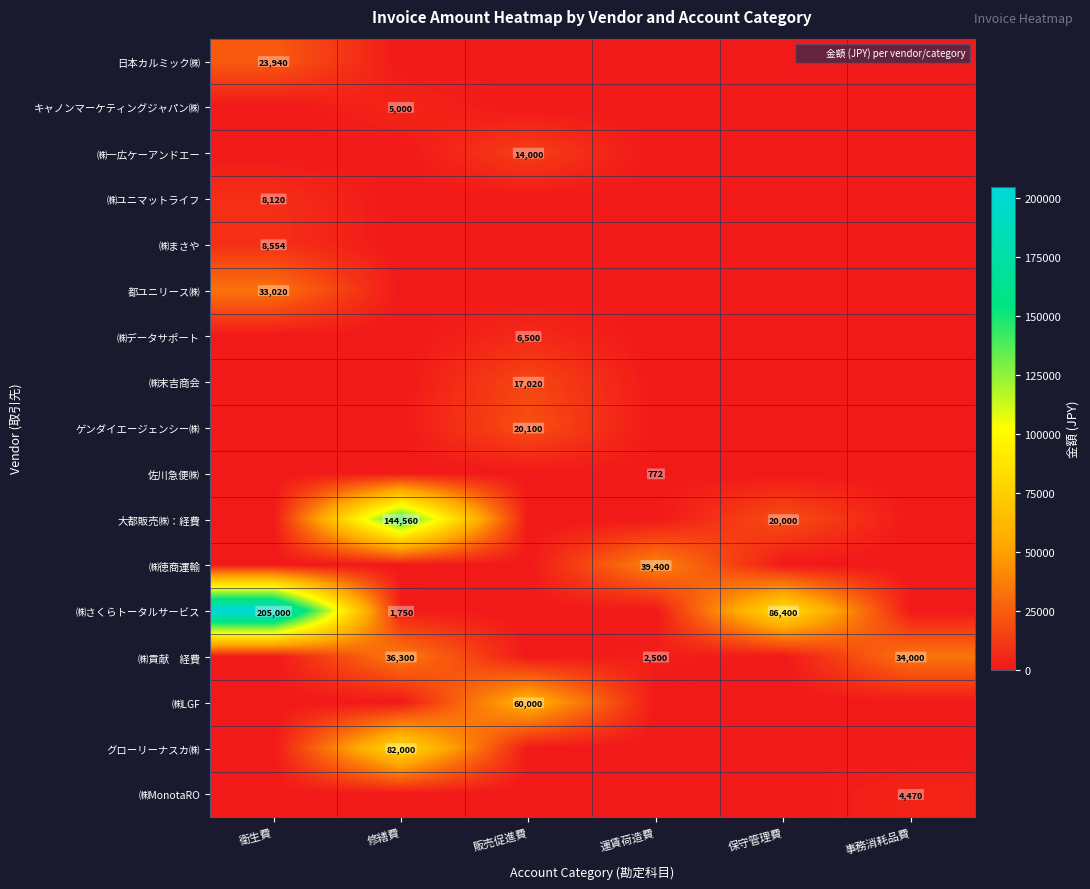

Which label corresponds to the largest value in the chart?

衛生費